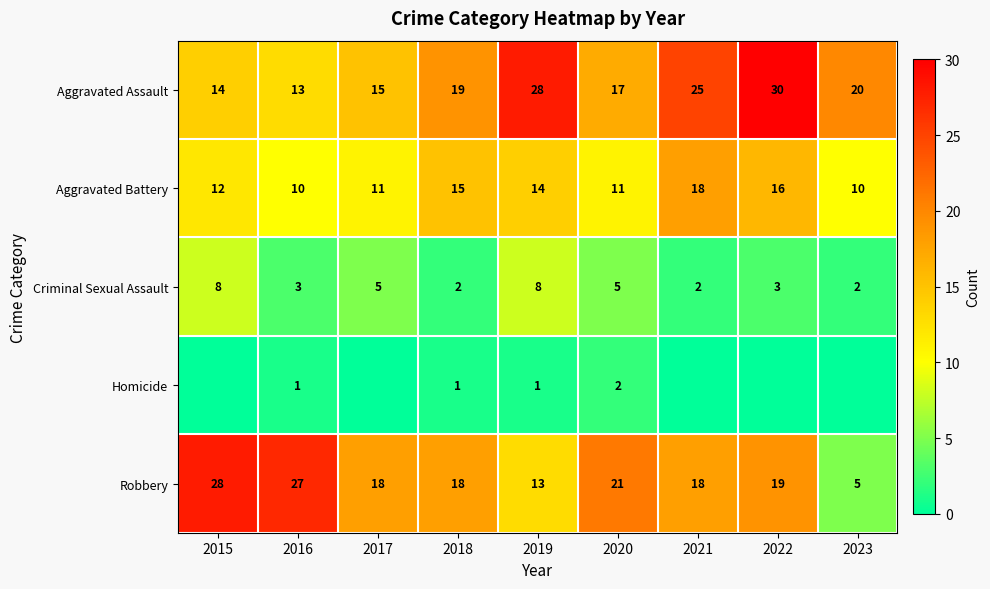

At 2018, list the series in order from smallest to largest.

Homicide, Criminal Sexual Assault, Aggravated Battery, Robbery, Aggravated Assault